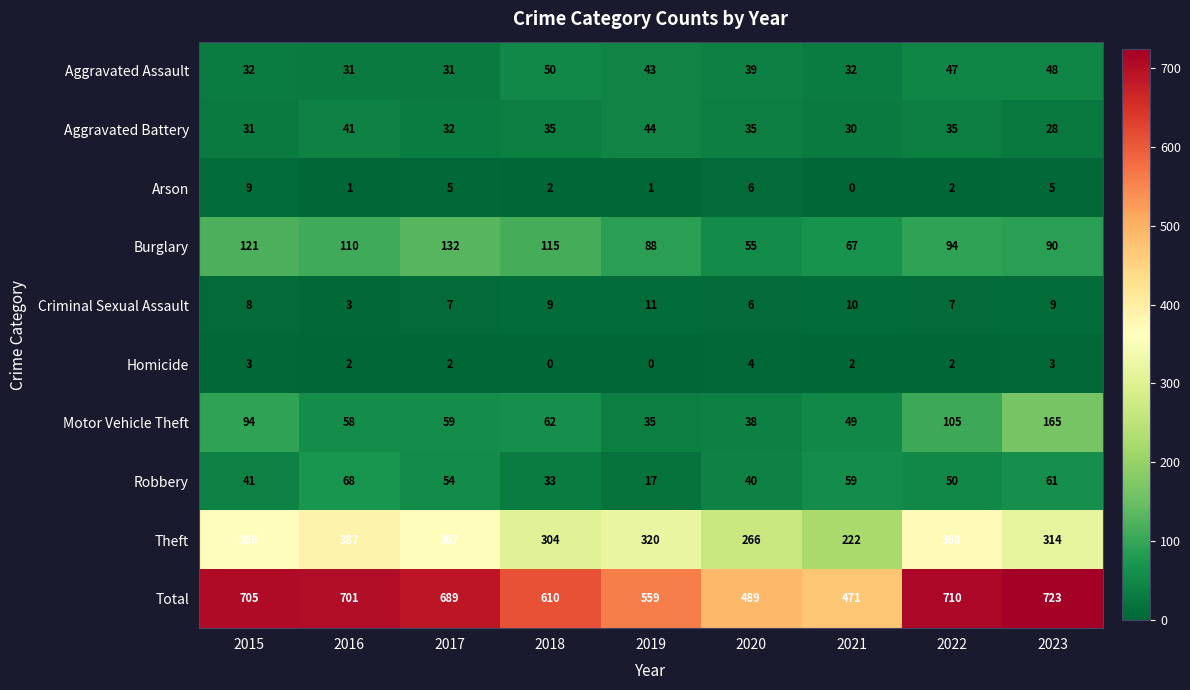

True or false: Motor Vehicle Theft has a value of 109 at 2023.

False